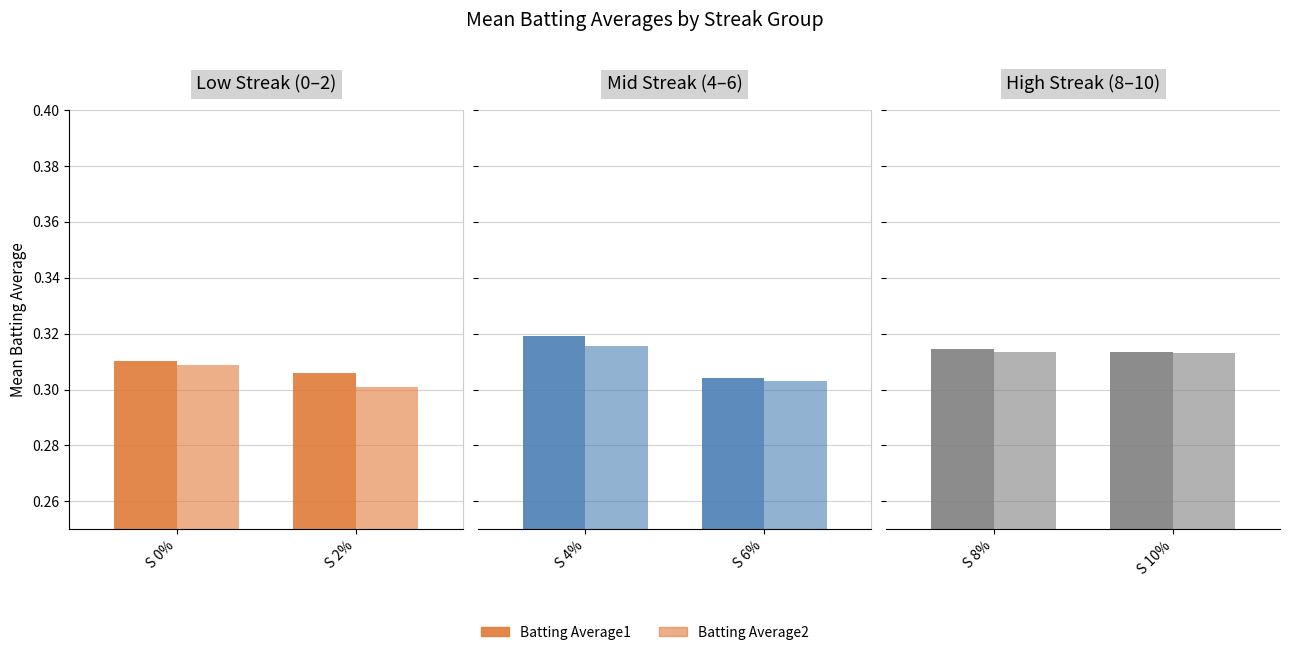

Which series has the largest total across all categories?

Batting Average1